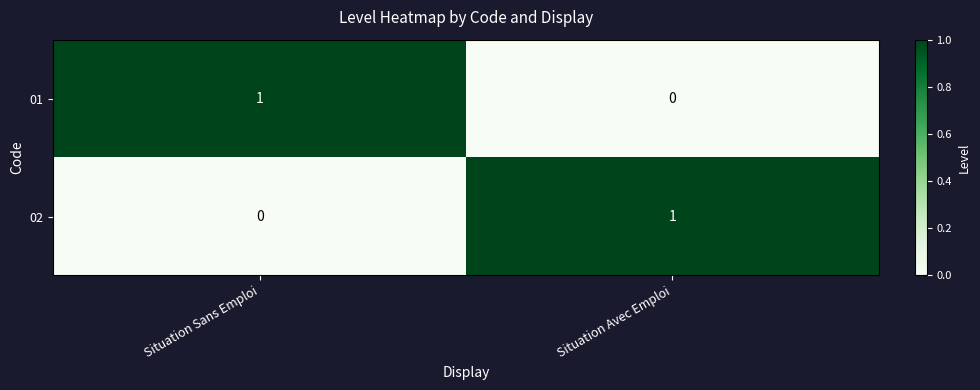

At which label does 02 reach its peak?

Situation Avec Emploi